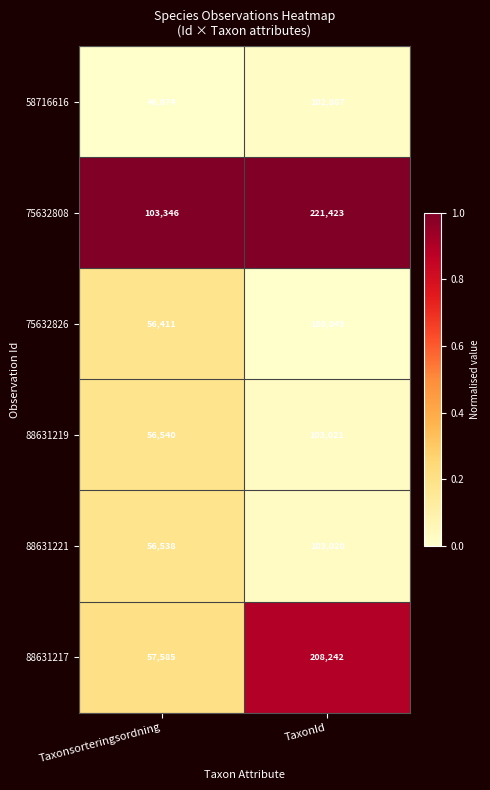

What is the approximate value of 58716616 at TaxonId, to the nearest 50?

102900